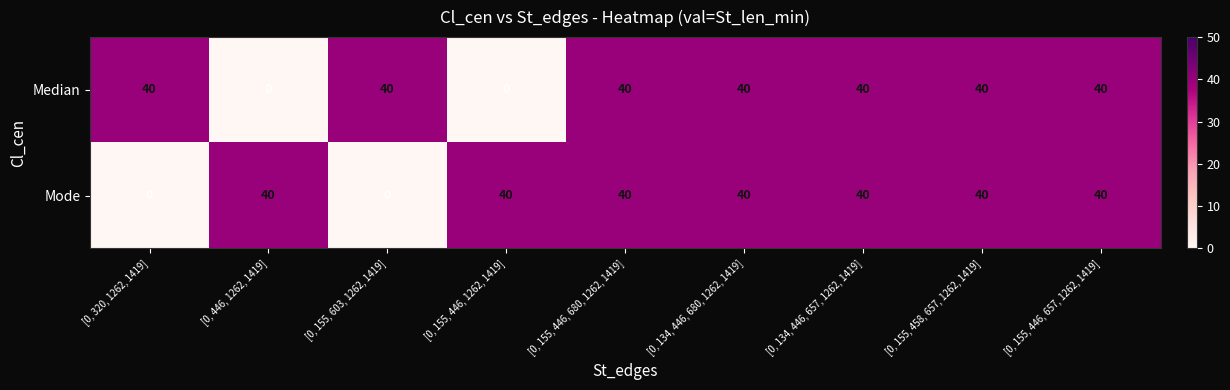

What is the total value across all series at [0, 446, 1262, 1419]?

40